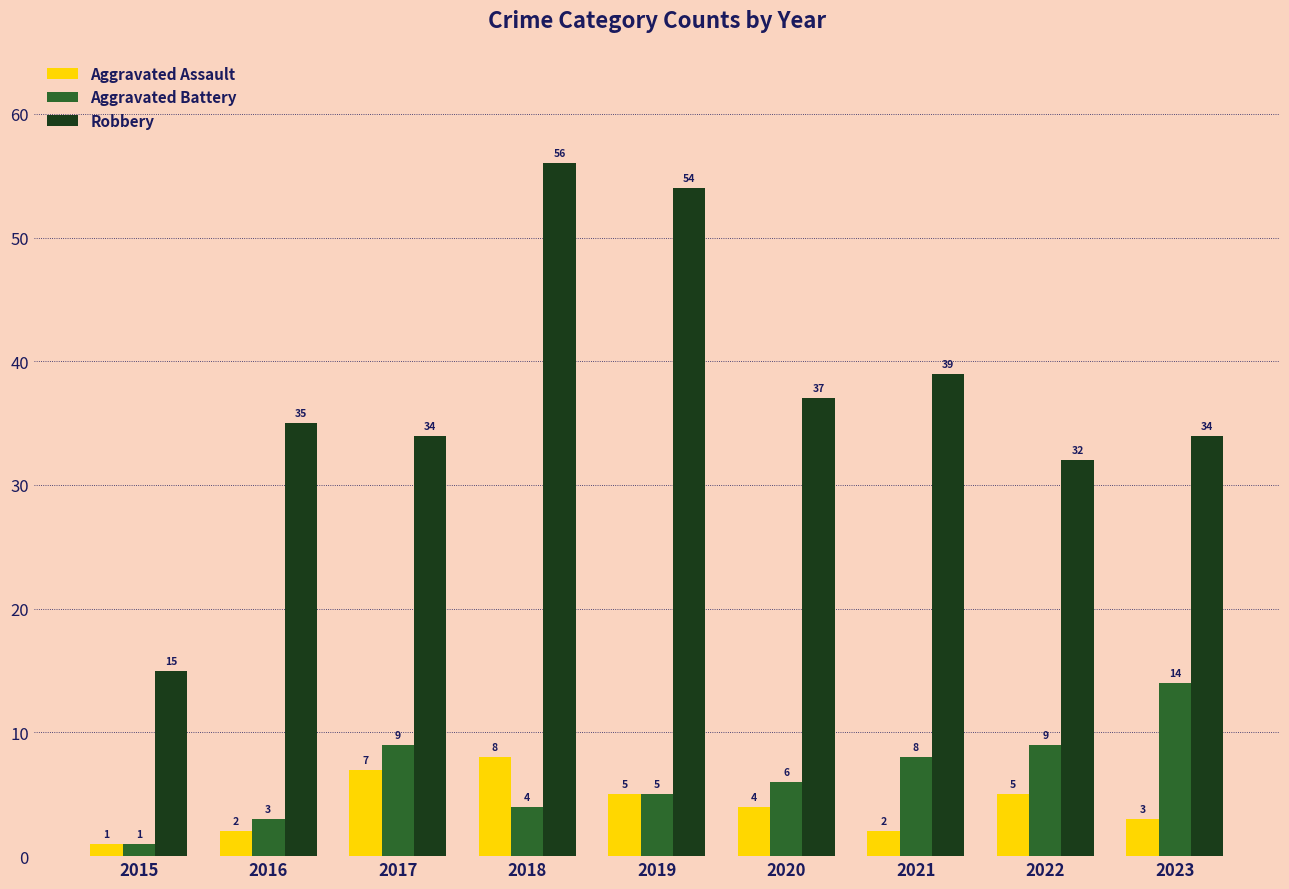

What is the difference between the second highest and minimum values in the Robbery series?

39